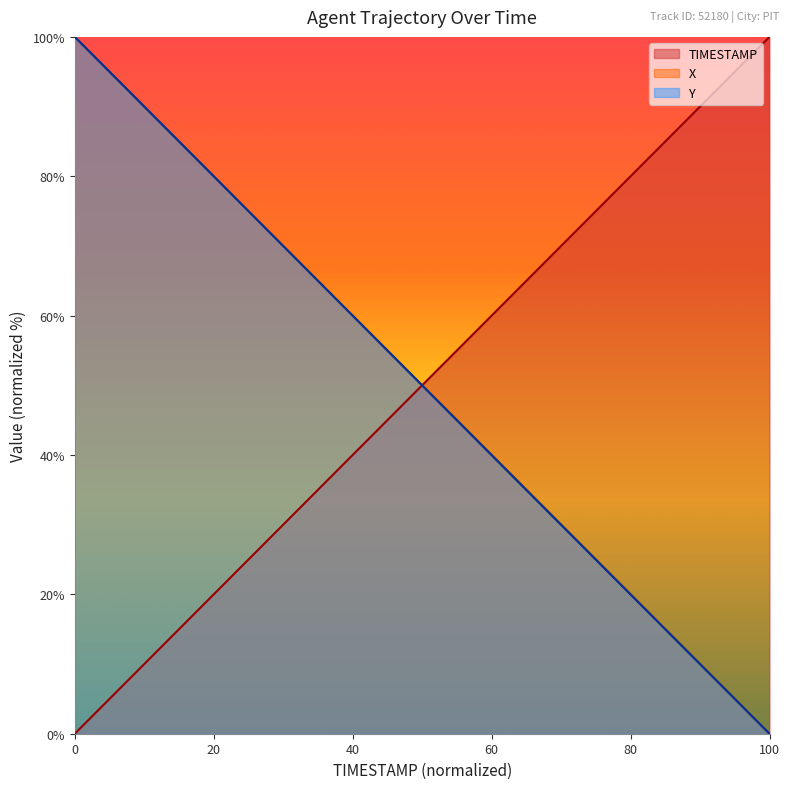

Reading left to right, list all the values displayed in this chart.

TIMESTAMP: 0.0	2.6	5.1	7.7	10.3	12.8	15.4	17.9	20.5	23.1	25.6	28.2	30.8	33.3	35.9	38.5	41.0	43.6	46.2	48.7	51.3	53.8	56.4	59.0	61.5	64.1	66.7	69.2	71.8	74.4	76.9	79.5	82.1	84.6	87.2	89.7	92.3	94.9	97.4	100.0
X: 100.0	97.4	94.9	92.3	89.7	87.2	84.6	82.1	79.5	76.9	74.4	71.8	69.2	66.7	64.1	61.5	59.0	56.4	53.9	51.3	48.7	46.2	43.6	41.0	38.5	35.9	33.4	30.8	28.2	25.7	23.1	20.5	18.0	15.4	12.8	10.3	7.7	5.2	2.6	0.0
Y: 100.0	97.4	94.9	92.3	89.7	87.2	84.6	82.0	79.5	76.9	74.4	71.8	69.2	66.7	64.1	61.5	59.0	56.4	53.8	51.3	48.7	46.1	43.6	41.0	38.4	35.9	33.3	30.7	28.2	25.6	23.1	20.5	17.9	15.4	12.8	10.2	7.7	5.1	2.6	0.0